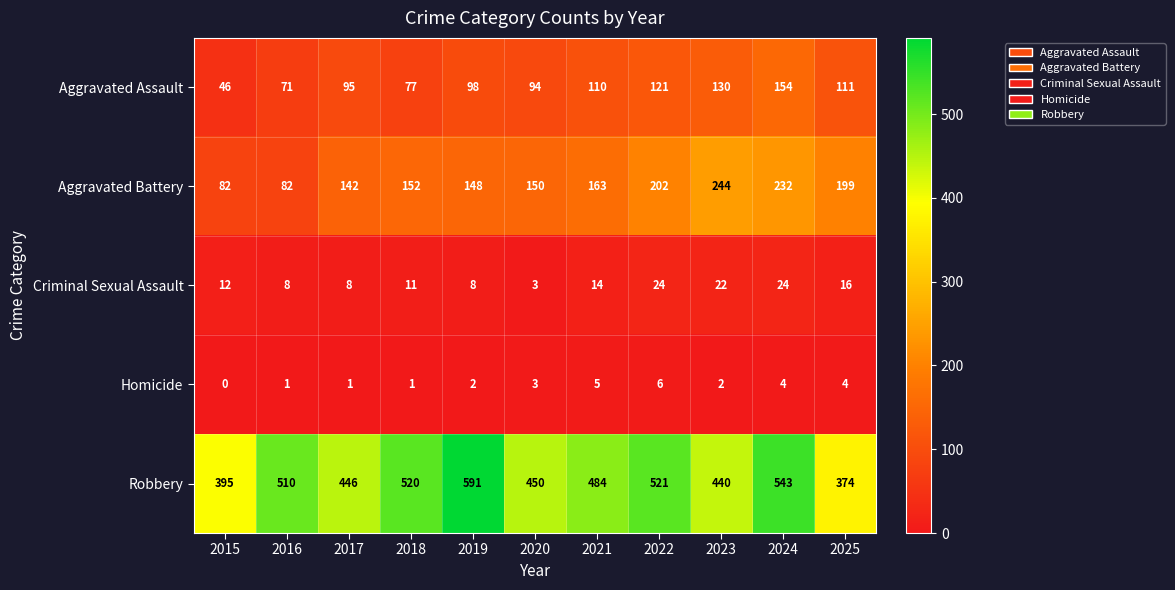

At which label is Robbery closest to 482?

2021